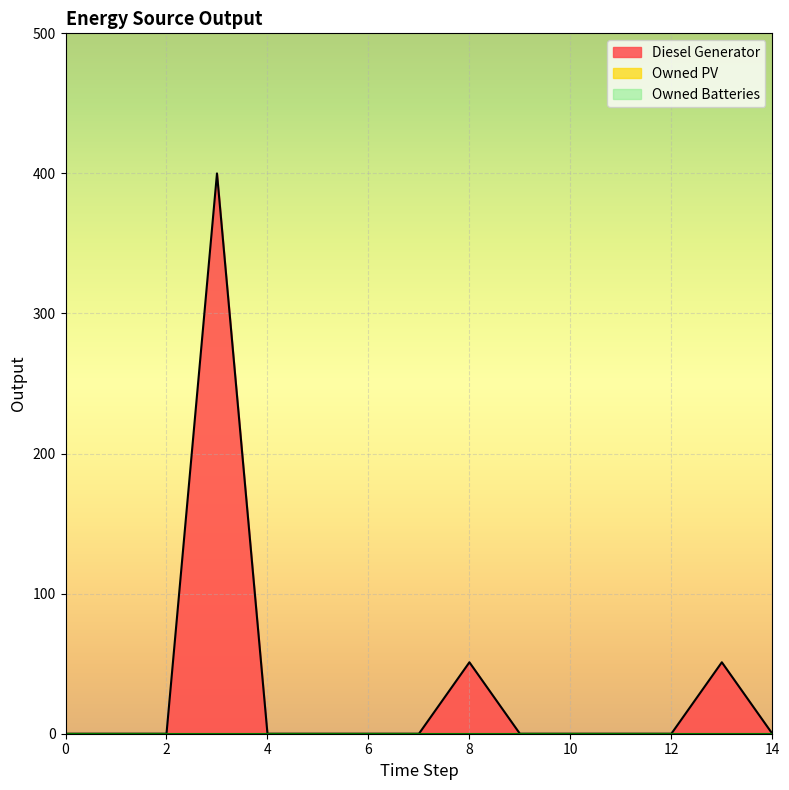

What is the maximum value shown in the chart?

400.0